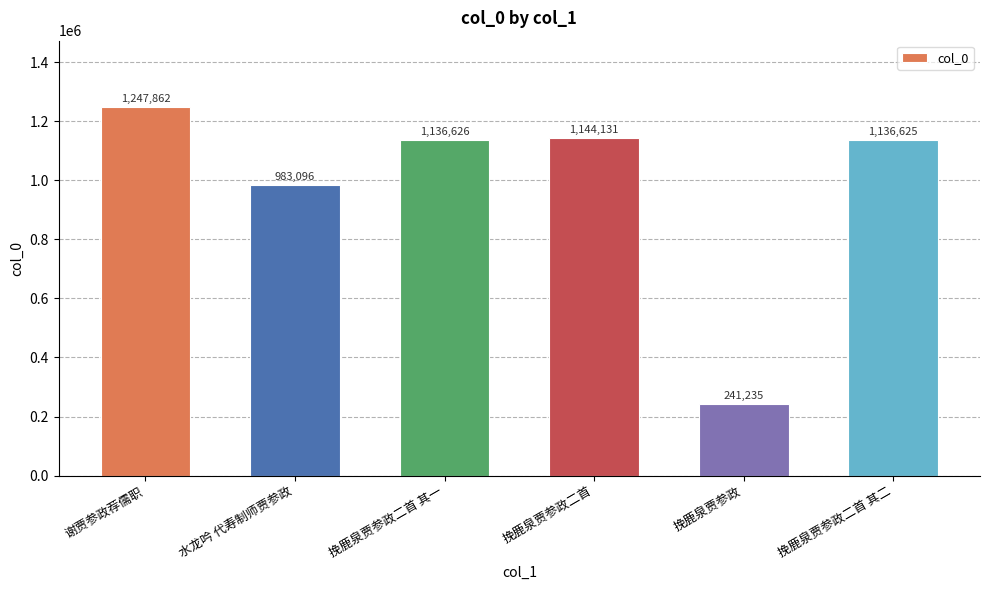

What position from the left is 谢贾参政荐儒职?

1